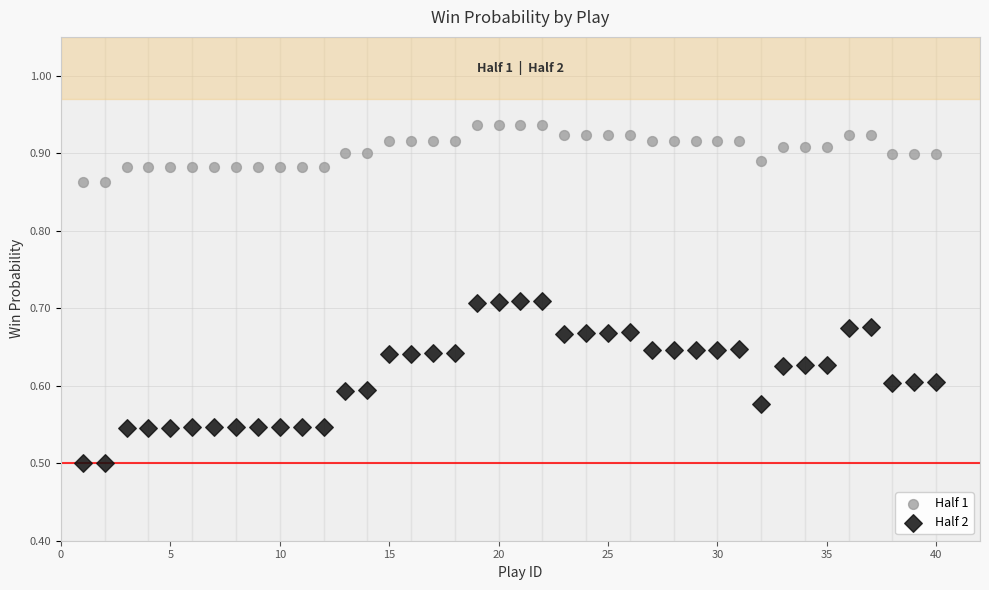

What is the X range (max minus min) for the scatter plot?

39.0